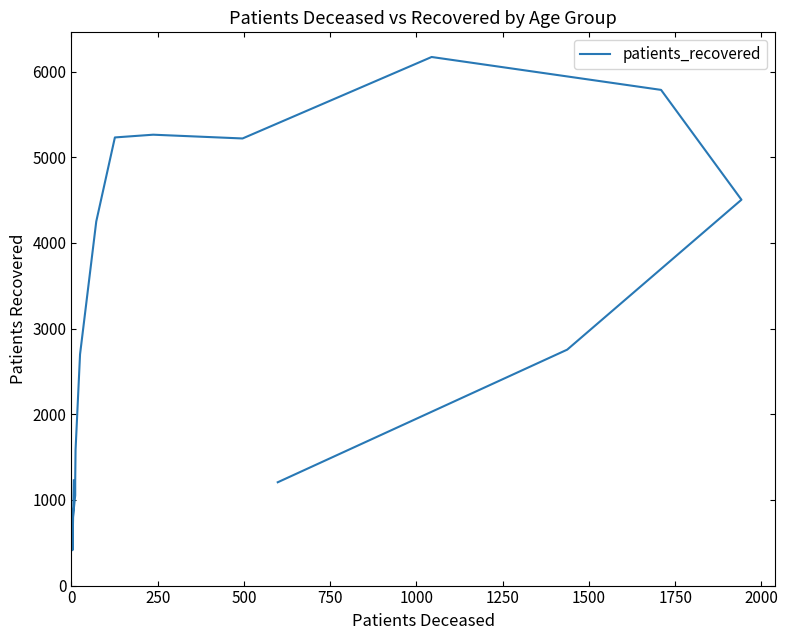

How many lines are shown in the chart?

1